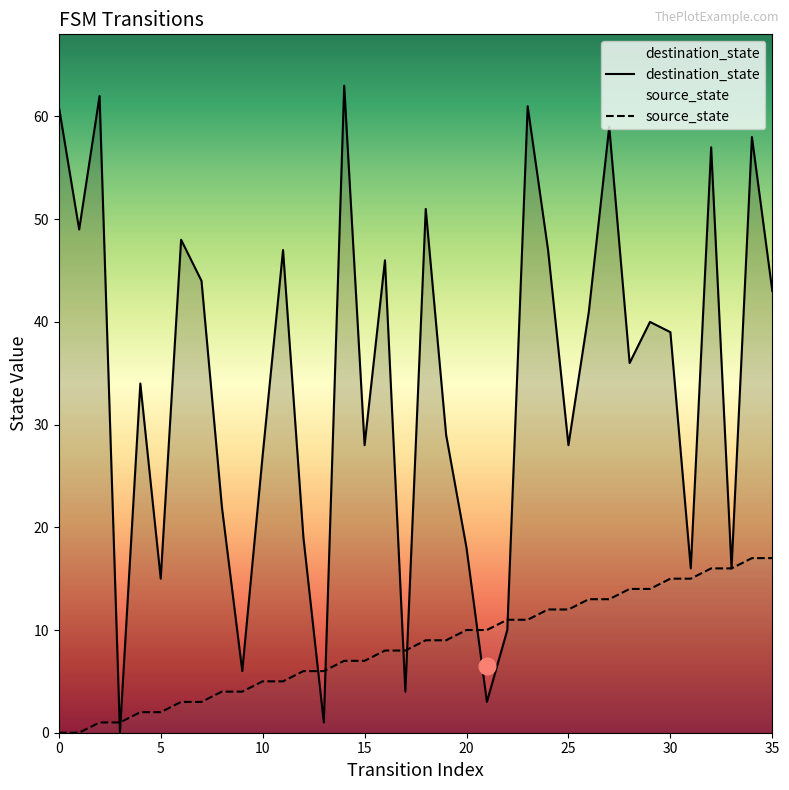

What is the maximum value for destination_state?

63